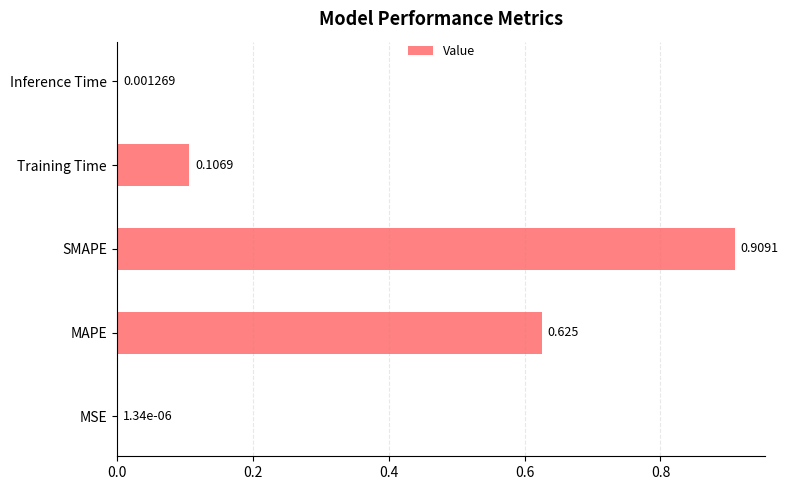

Between MSE and MAPE, which is larger?

MAPE